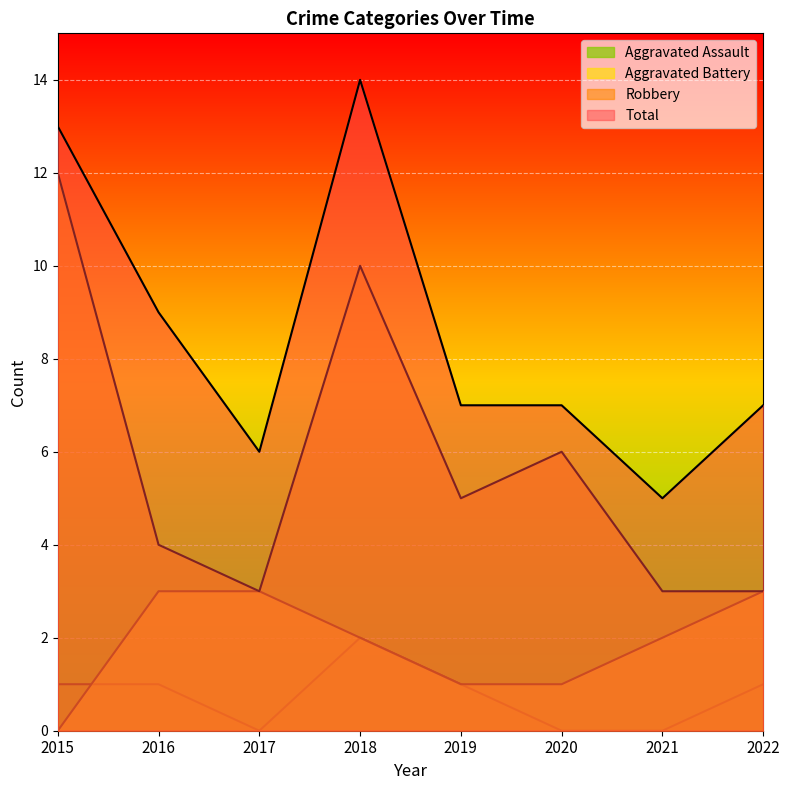

Rank the categories by Aggravated Assault value from highest to lowest.

2018, 2015, 2016, 2019, 2022, 2017, 2020, 2021